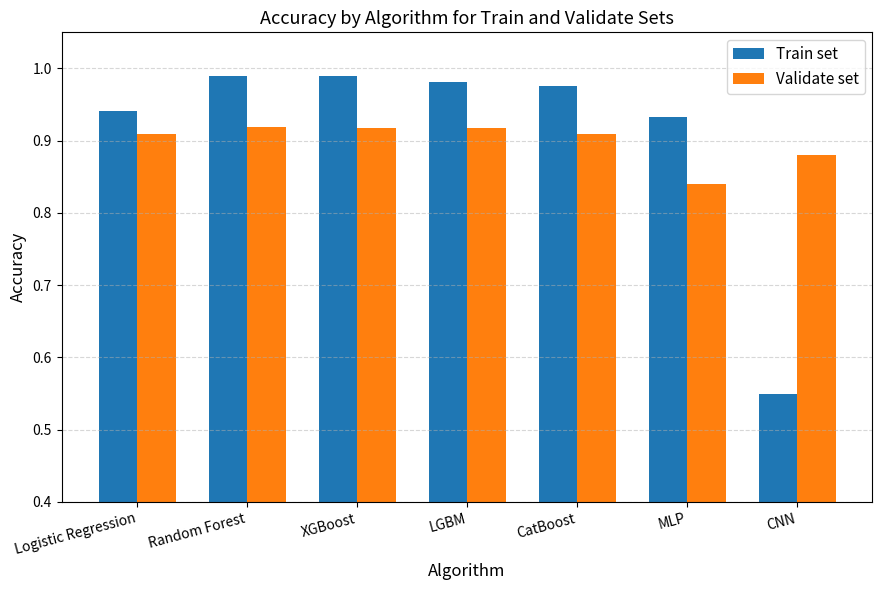

Which category has the lowest value in the Train set series?

CNN